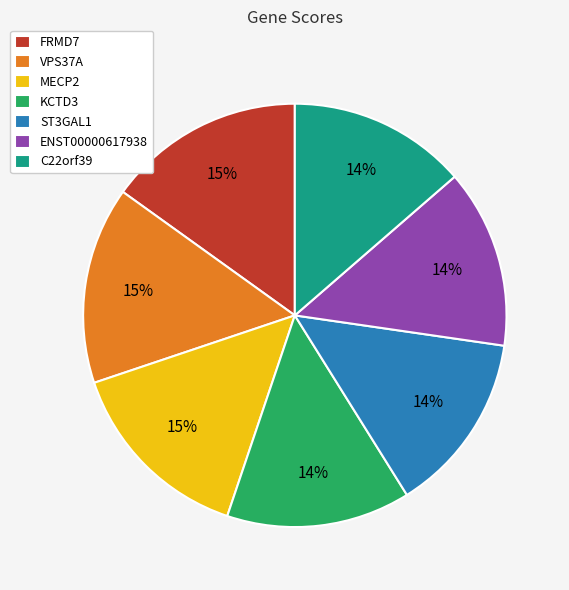

To the nearest percent, what percentage of the pie is VPS37A?

15%